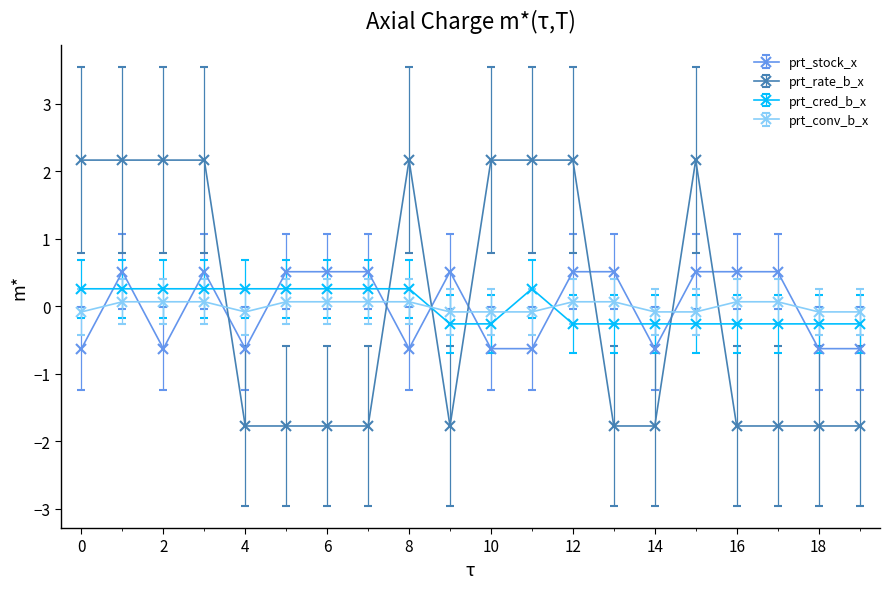

What is the value of the prt_stock_x point at the 15th from the left?

-0.6